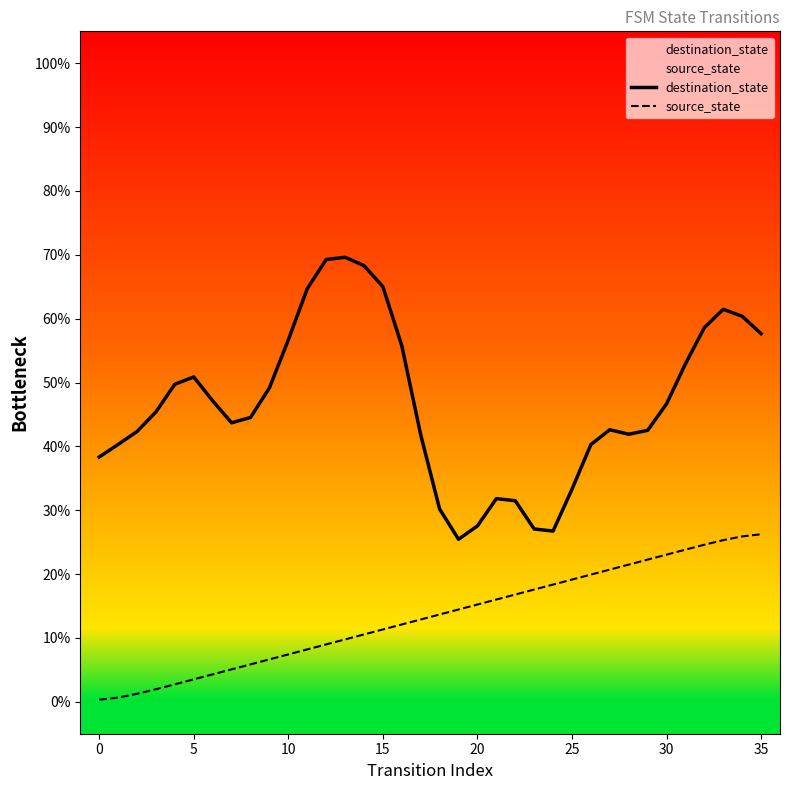

What is the maximum value for destination_state?

69.6